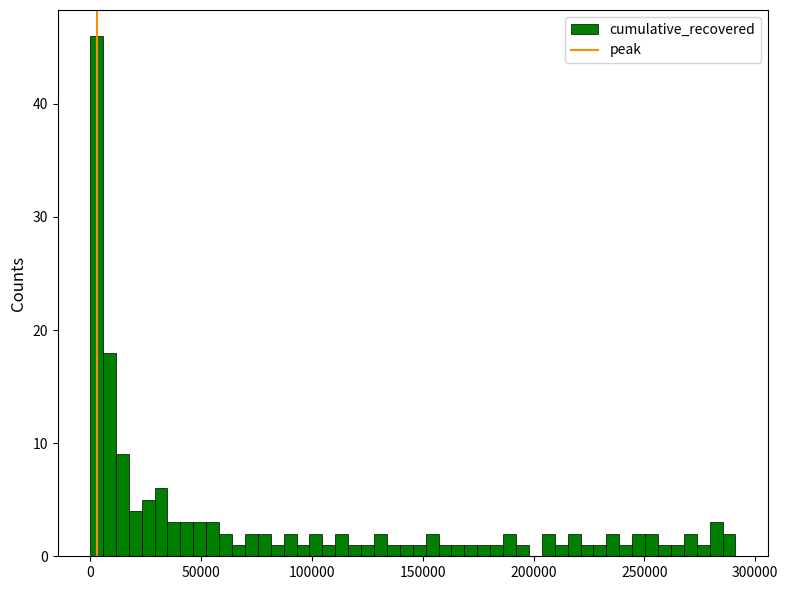

Read against the x-axis, roughly where is the centre of the tallest bar?

5000